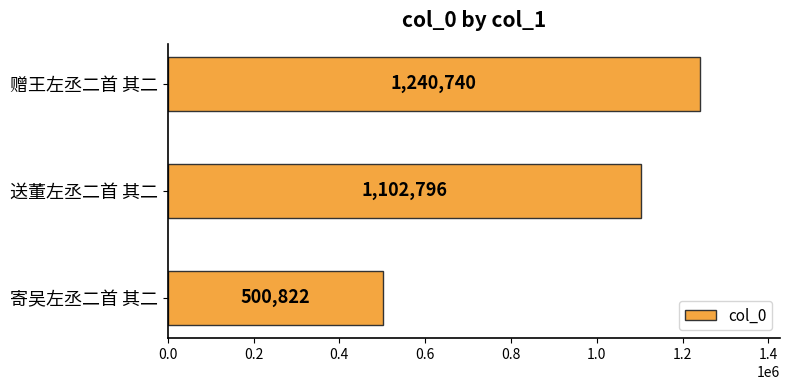

Reading bottom to top, list all the values displayed in this chart.

寄吴左丞二首 其二=500822	送董左丞二首 其二=1102796	赠王左丞二首 其二=1240740